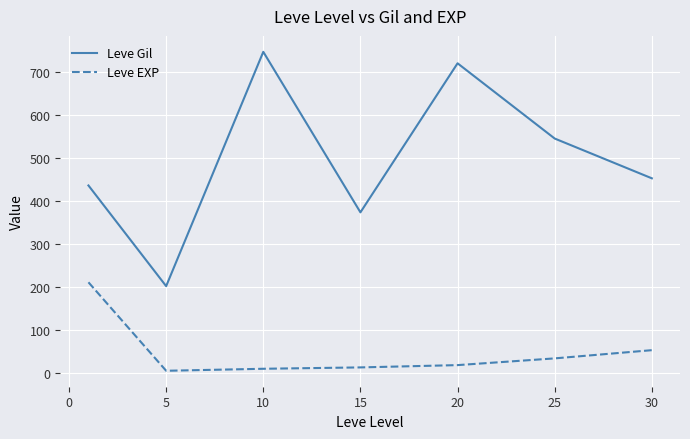

What is the smallest value displayed?

4.8